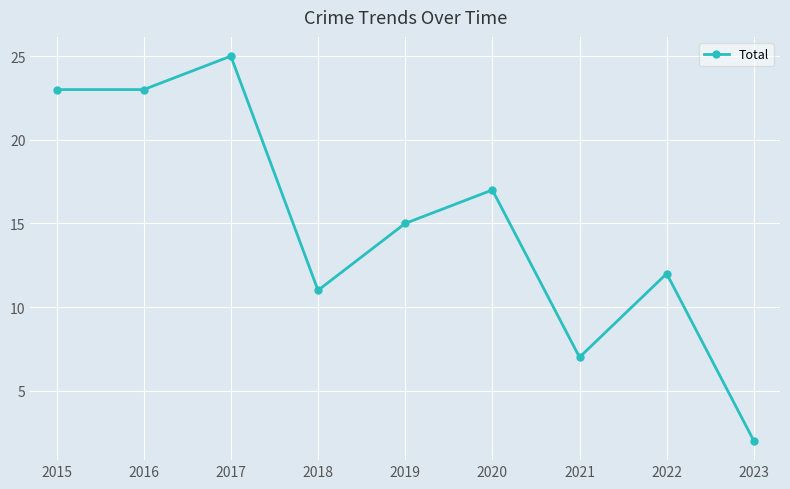

The value at 2023 is 2. True or false?

True